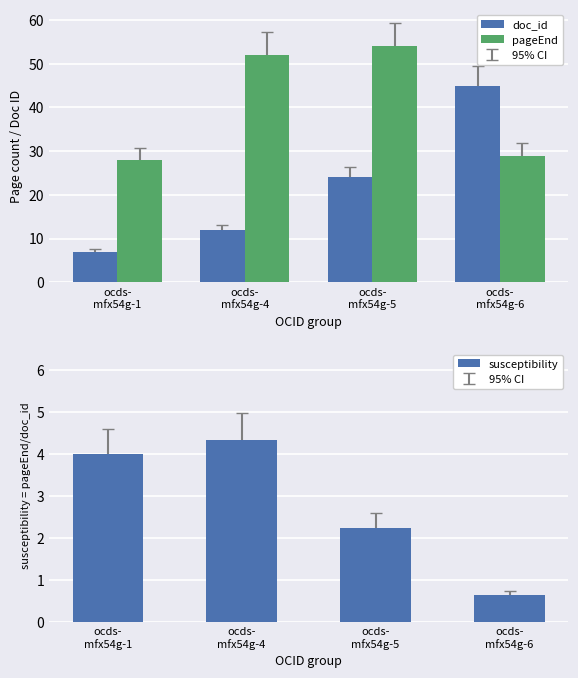

Reading right to left, extract all data points from this chart.

doc_id: 45.0	24.0	12.0	7.0
pageEnd: 29.0	54.0	52.0	28.0
susceptibility: 0.6	2.2	4.3	4.0